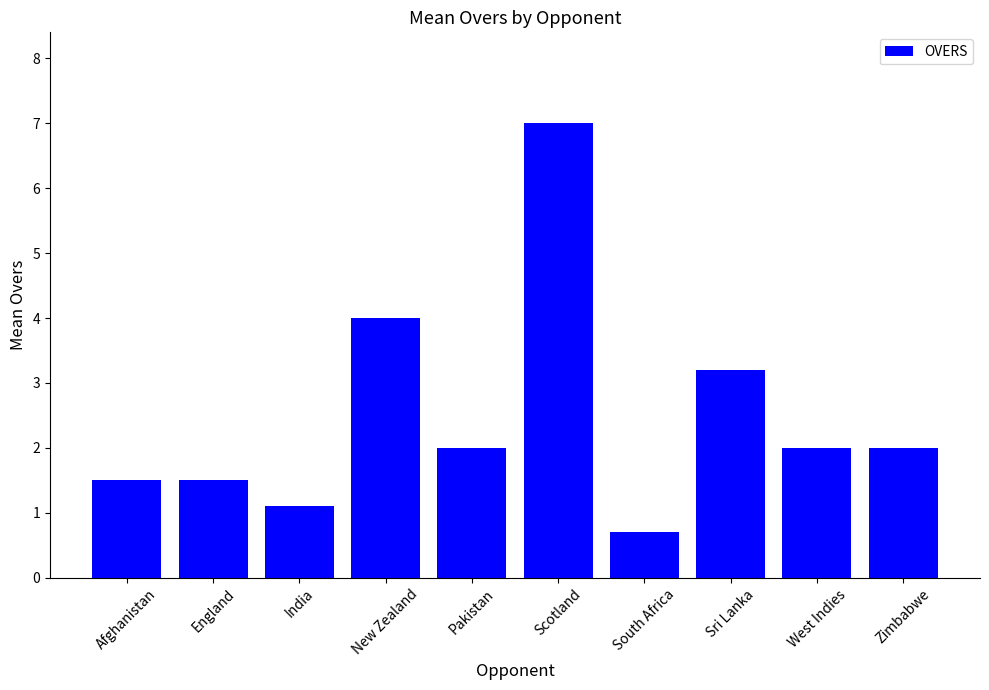

Is it true that the value at West Indies is 0.6?

False